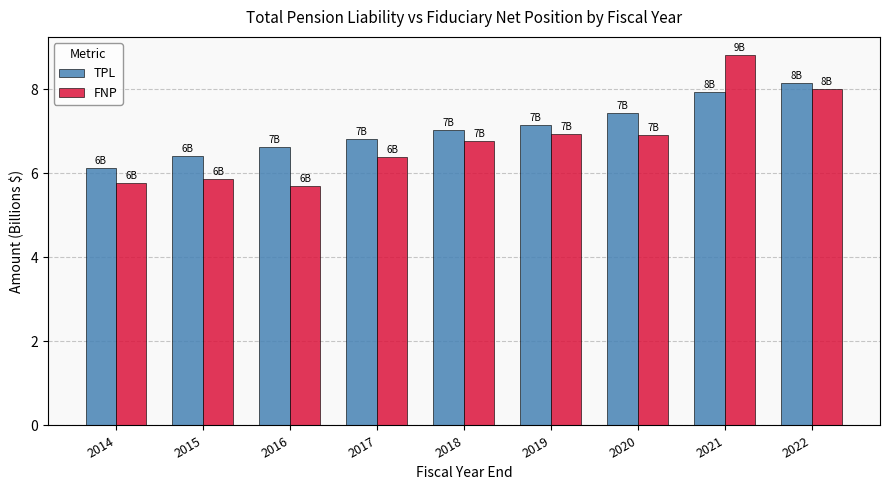

At which label is TPL closest to 7?

2018